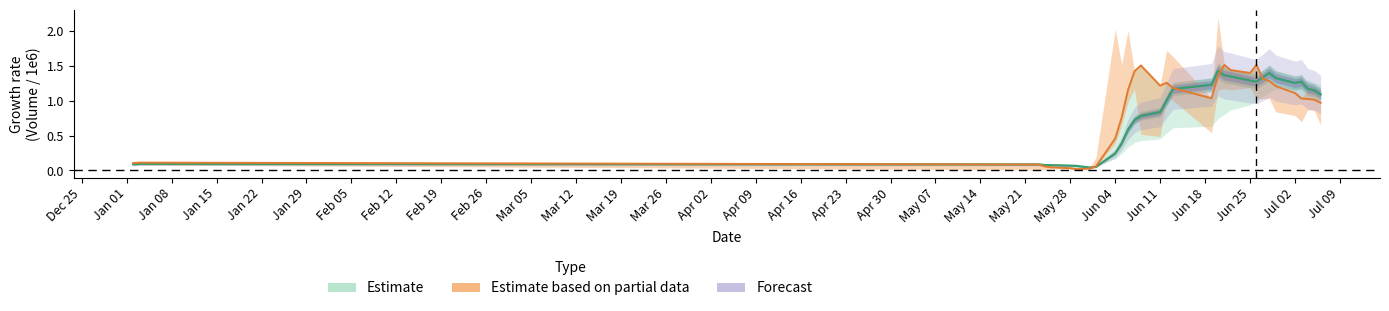

Is the value of v_ma5 (partial) at Jun 18 greater than the value of v_ma10 (center) at Apr 09?

Yes